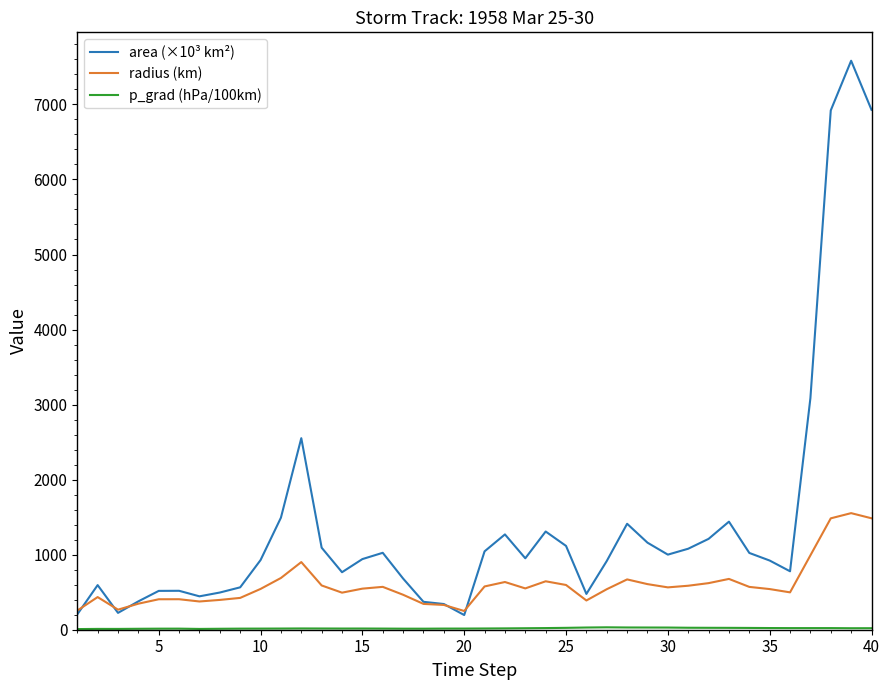

Which series has the largest range (max minus min)?

area (×10³ km²)